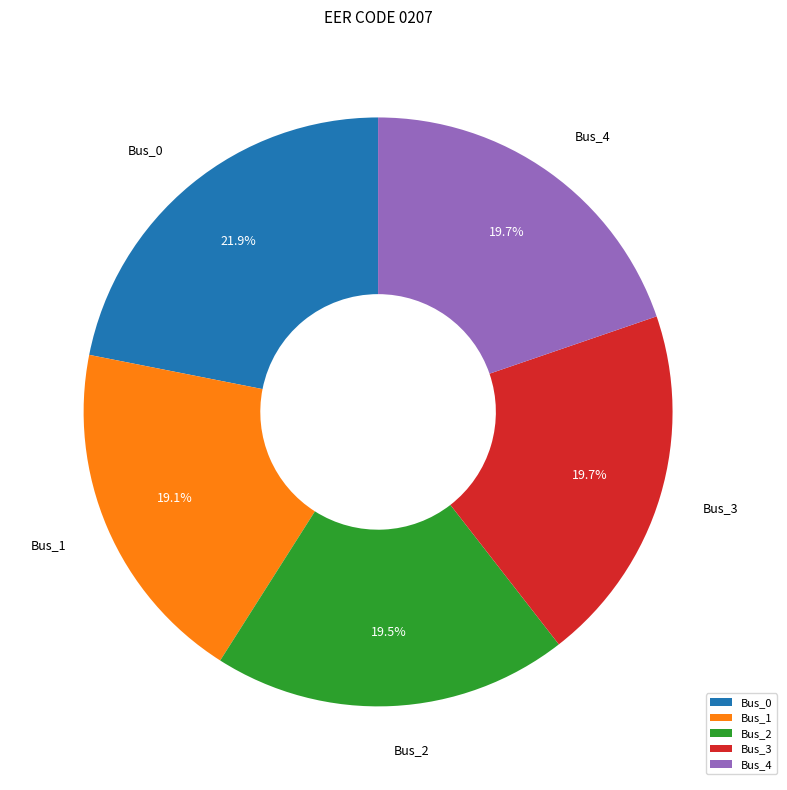

What is the largest slice in the pie chart?

Bus_0